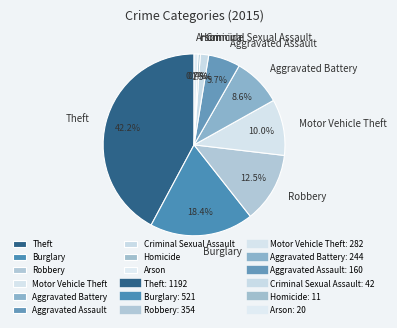

What percentage is the Motor Vehicle Theft slice, to the nearest percent?

10%